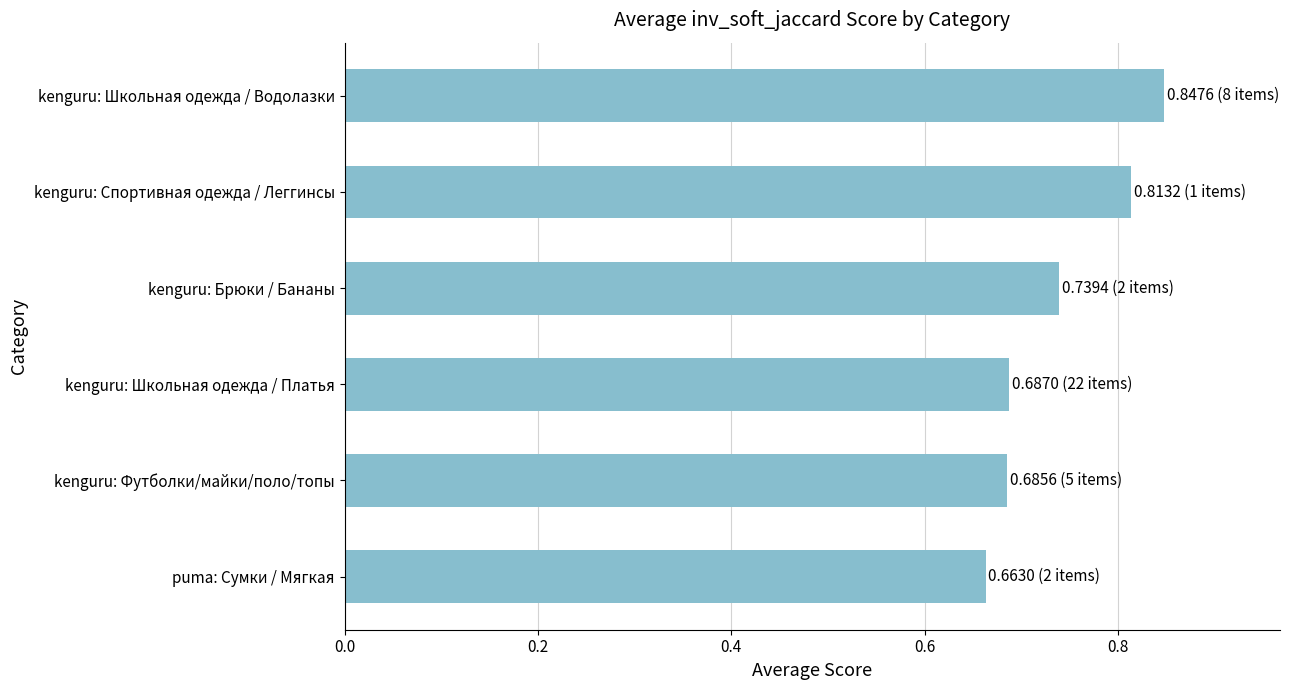

At which label is the value closest to 0?

puma: Сумки / Мягкая